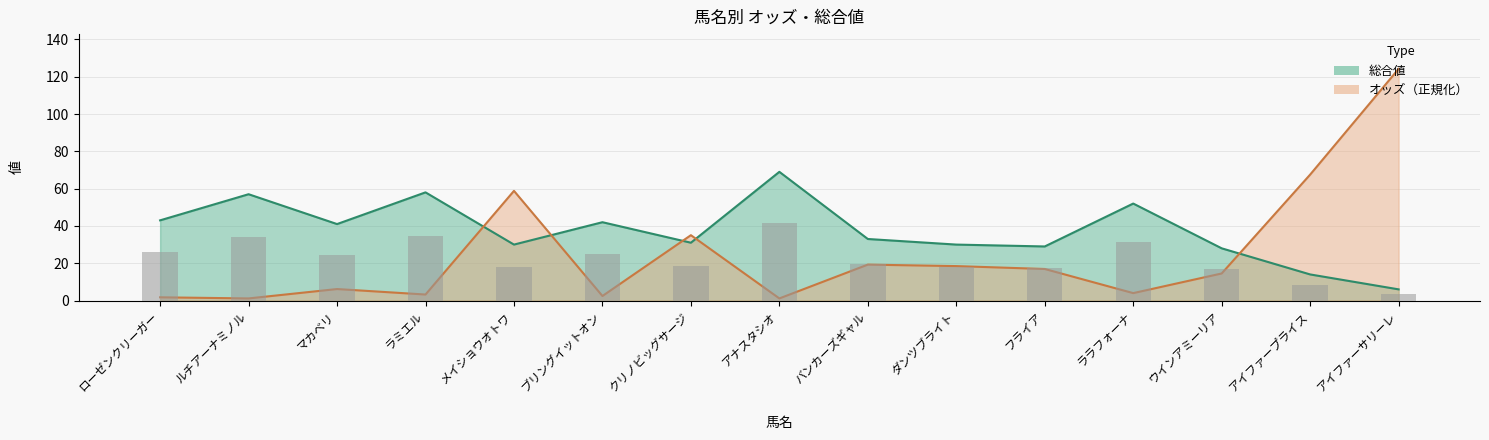

At which label is 総合値 closest to 37?

マカベリ